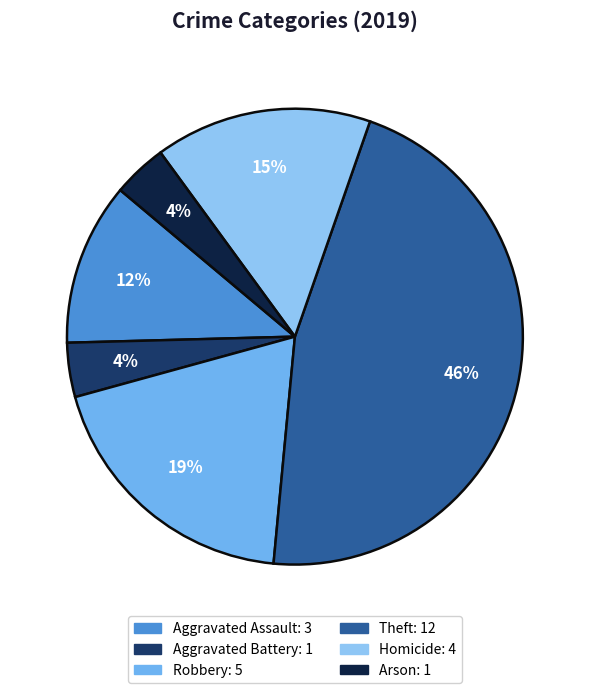

What percentage is the Arson slice, to the nearest percent?

4%